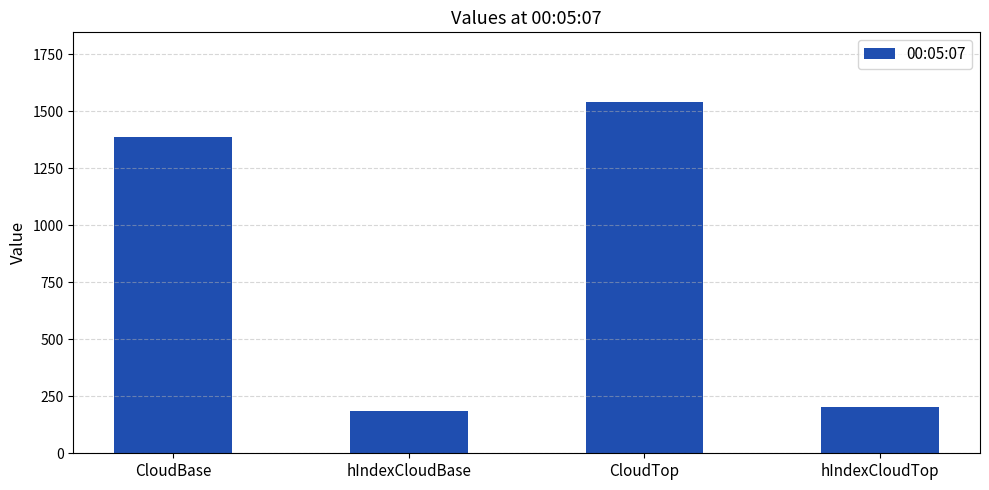

Which has a higher value, CloudBase or hIndexCloudBase?

CloudBase